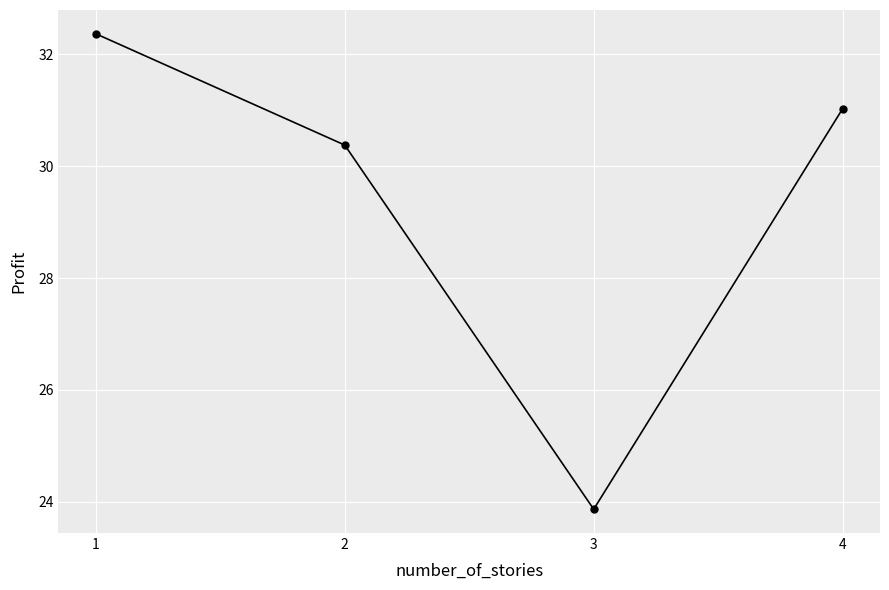

What is the approximate value at 1?

32.4